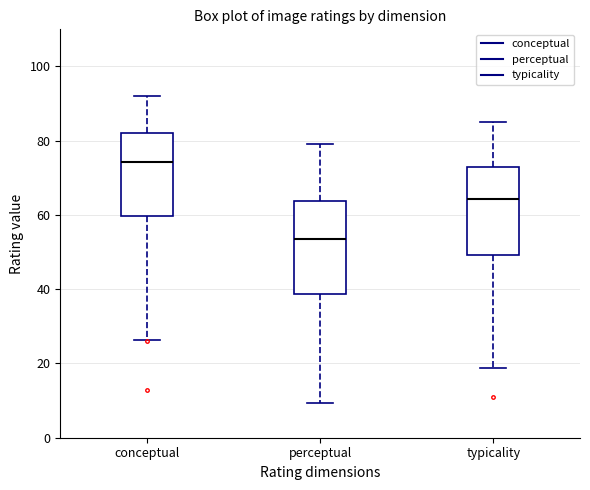

Which box's median line is the highest?

conceptual